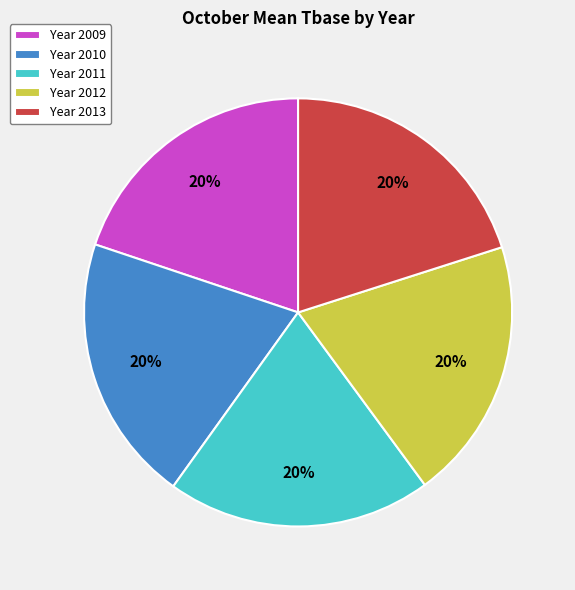

Count the number of slices in the pie.

5